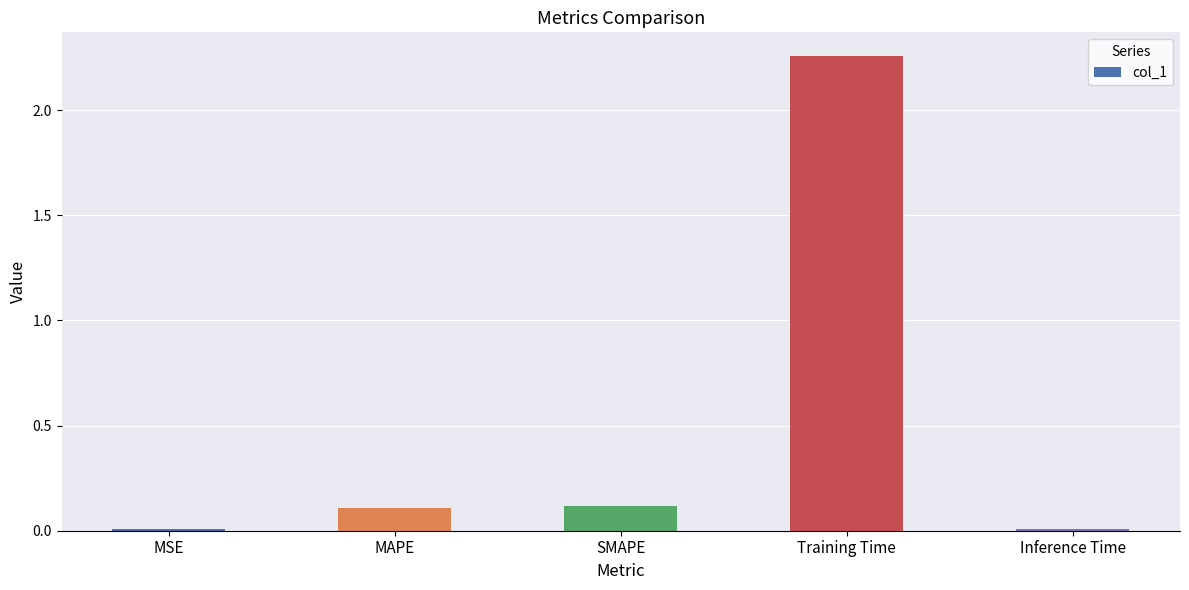

The chart shows a value of 0.0 at MSE. True or false?

True